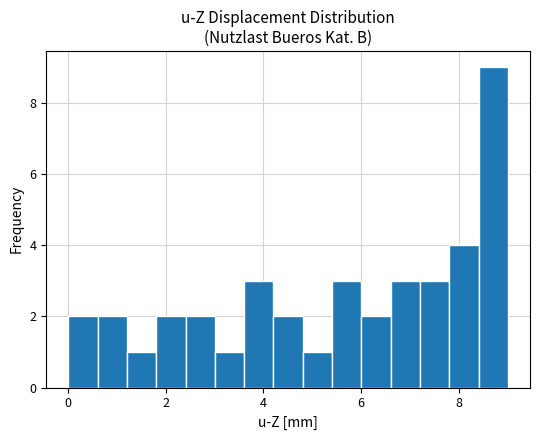

Around what value on the x-axis is the tallest bar? Give the approximate position of its centre, as read against the axis.

8.8